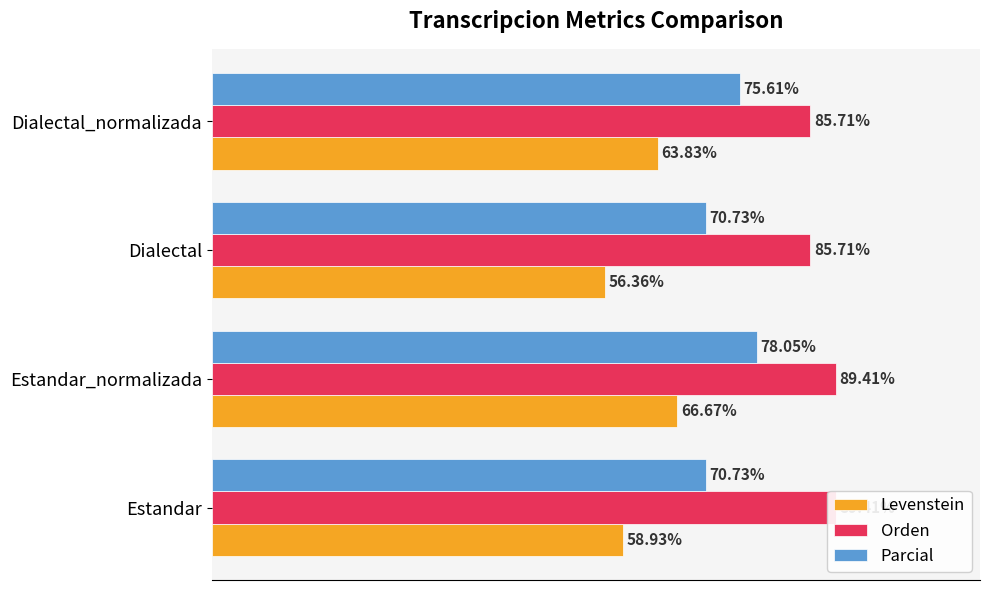

Rank the categories by Levenstein value from lowest to highest.

40, 0, 60, 20